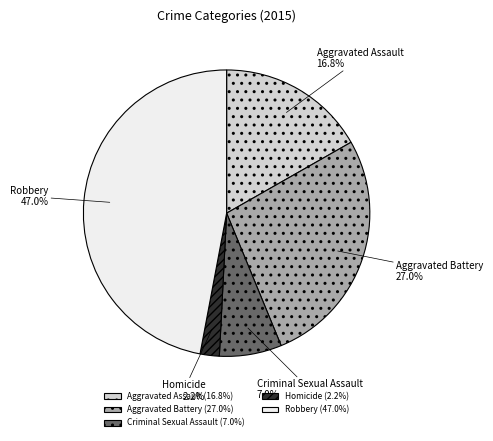

Which has a higher value, Robbery or Aggravated Assault?

Robbery